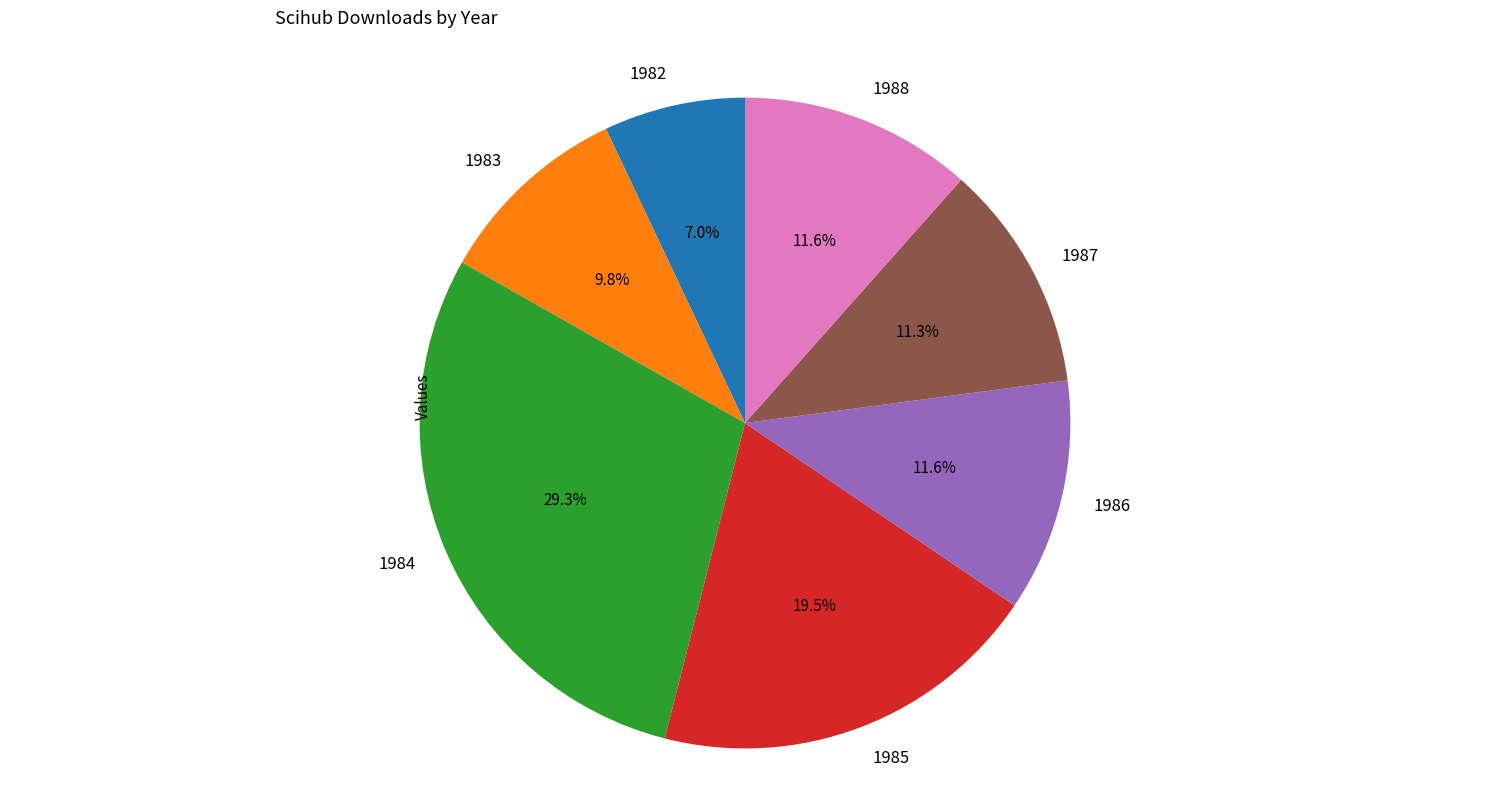

Does 1985 account for over 50% of the chart?

No